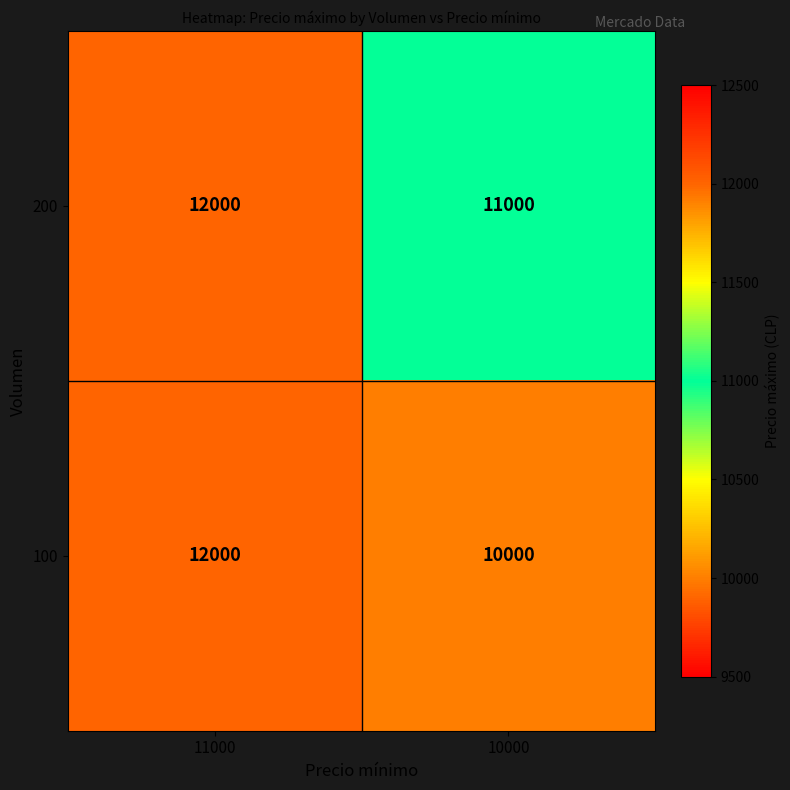

What is the difference between the maximum and minimum values in the 200 series?

1000